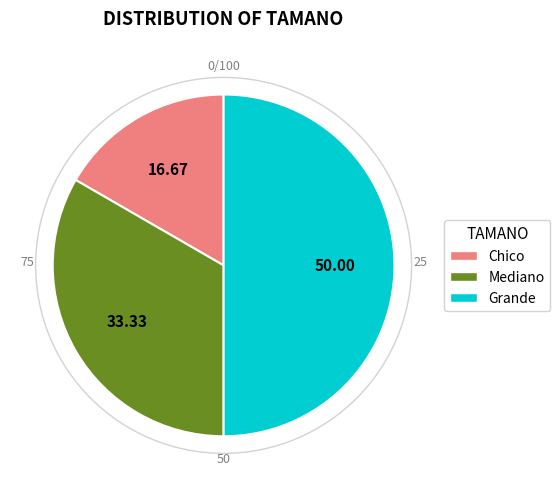

The Grande slice represents 64% of the pie. True or false?

False